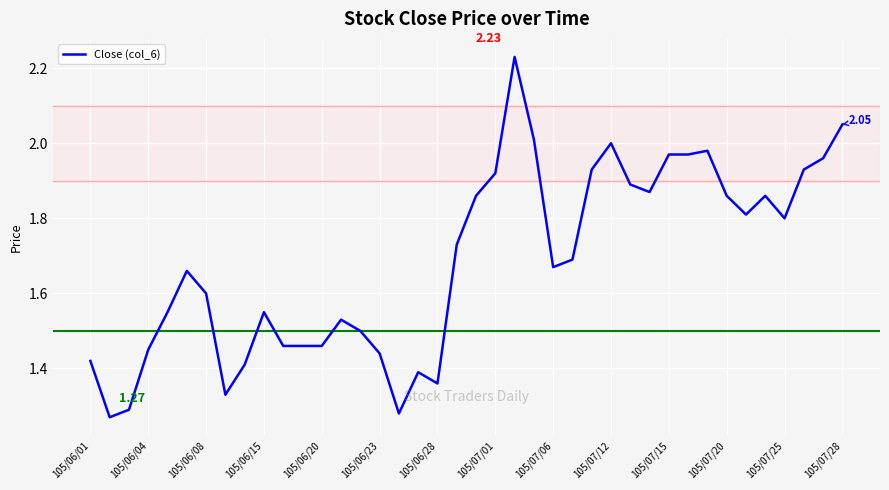

What is the difference between the maximum and minimum values?

1.0